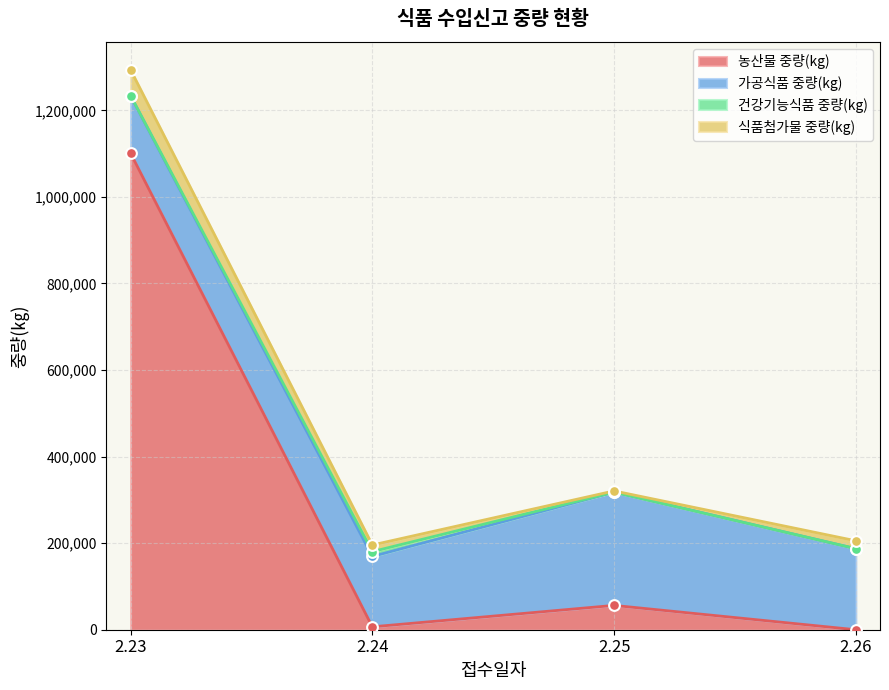

Which series reaches the minimum Y coordinate?

농산물 중량(kg)